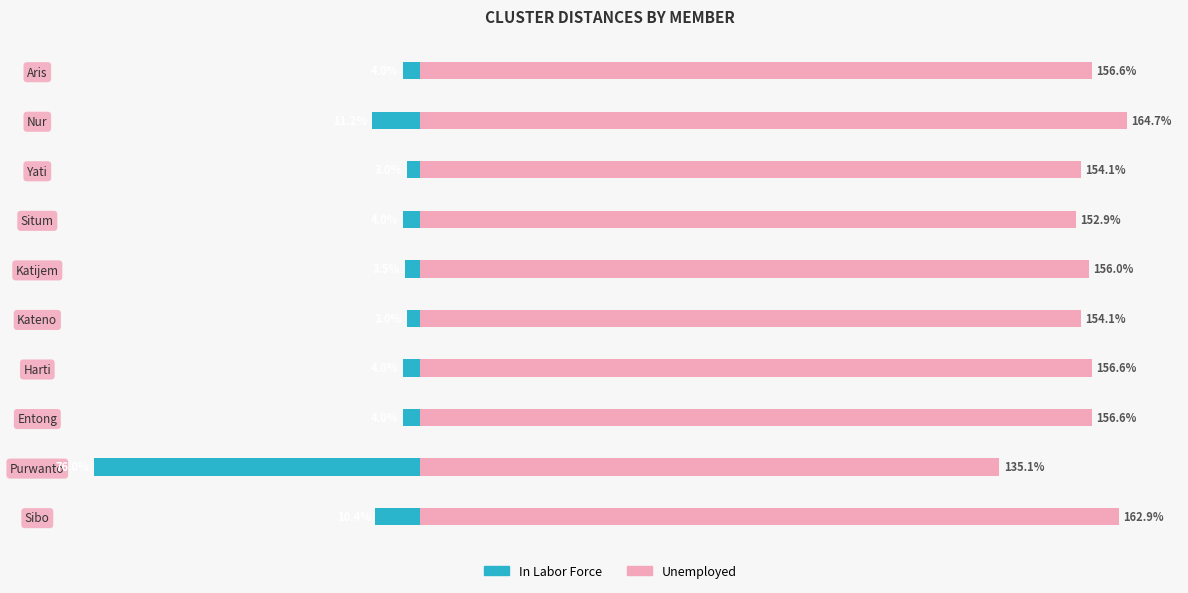

How many bars are there in each group?

2